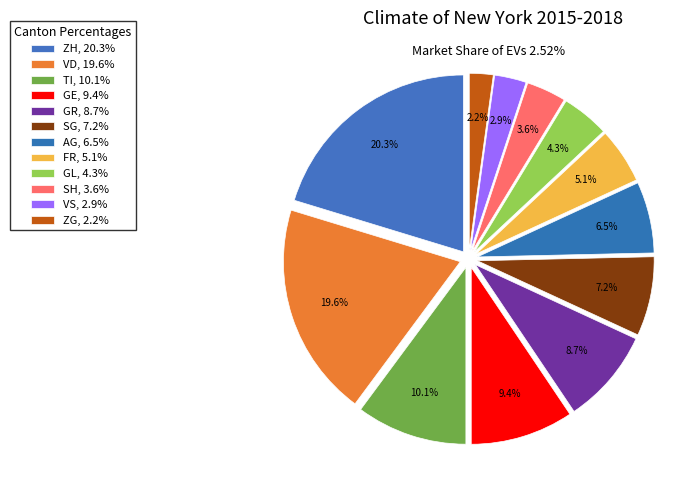

Which category has the smallest portion of the pie?

ZG